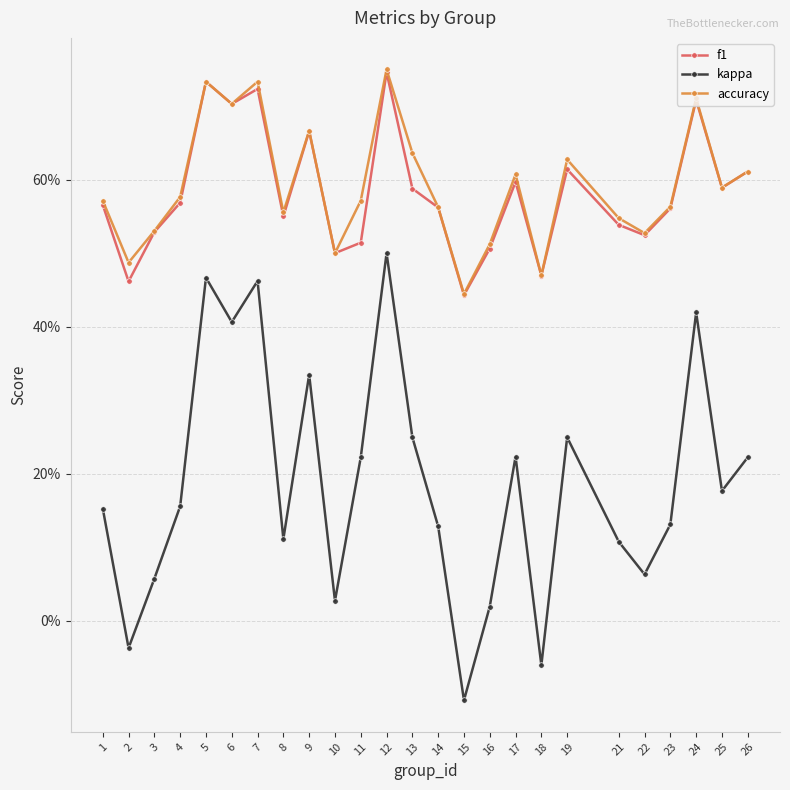

At which category does accuracy reach its first local valley?

2